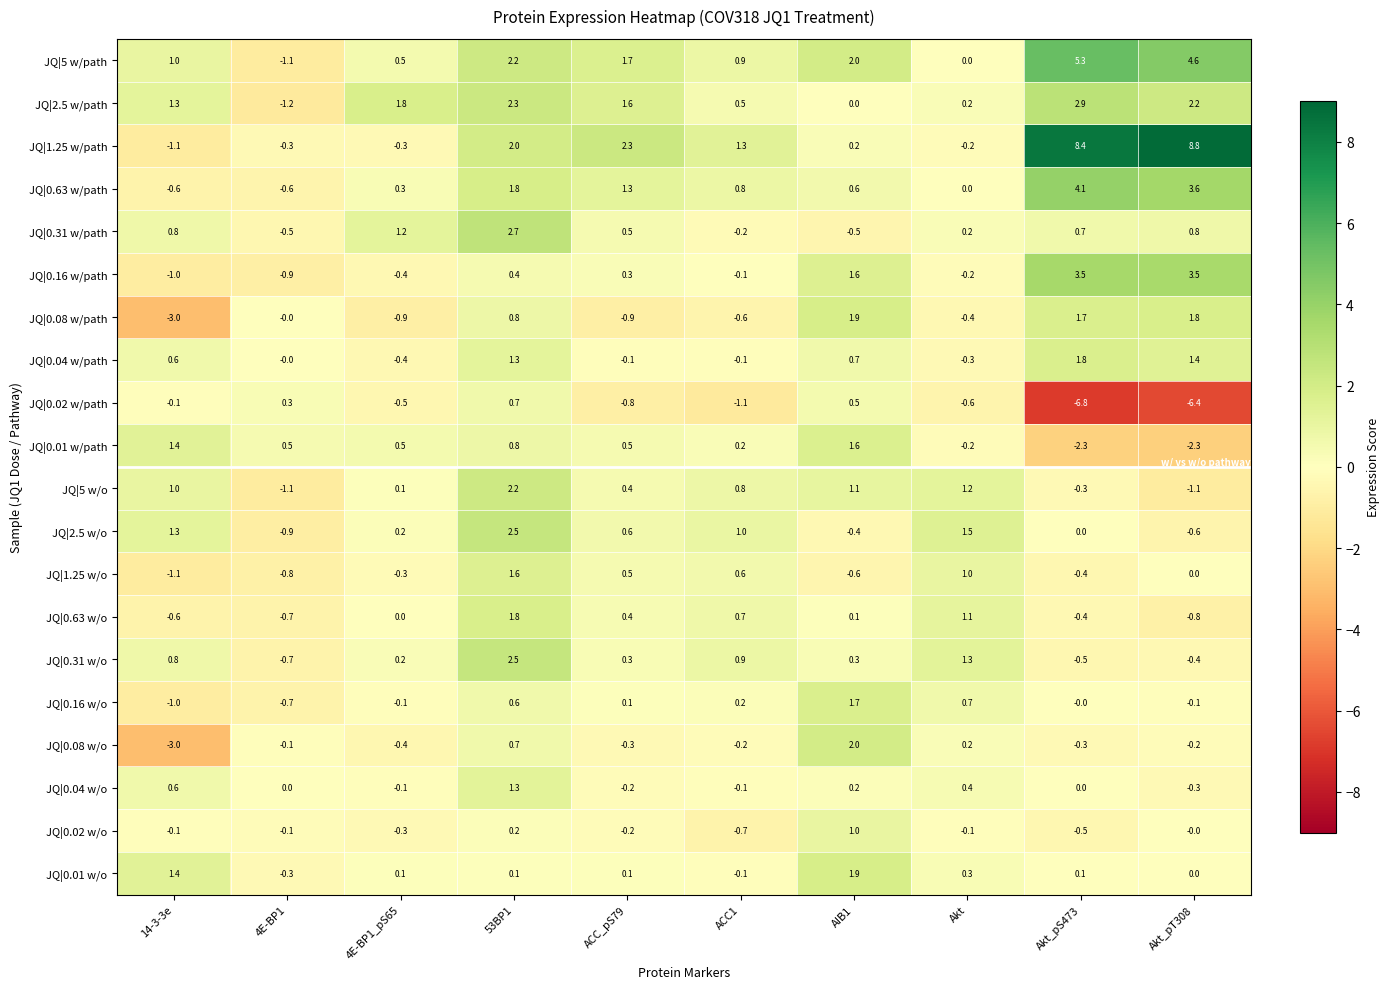

What is the total value across all series at Akt?

6.1